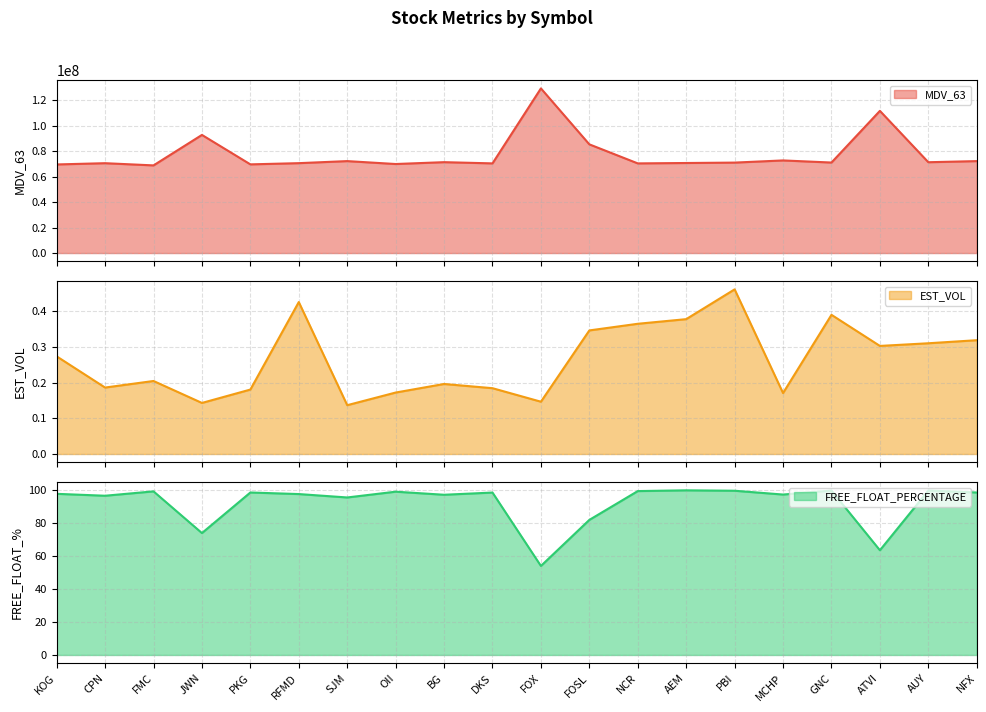

What is the maximum value shown in the chart?

129128090.0